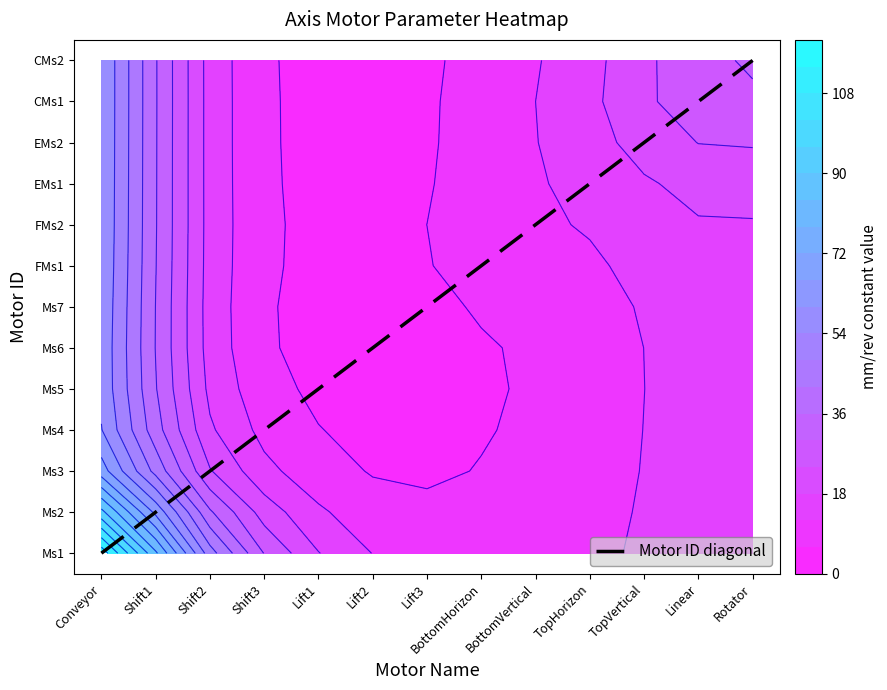

Is it true that the value at Lift3 is 6?

True